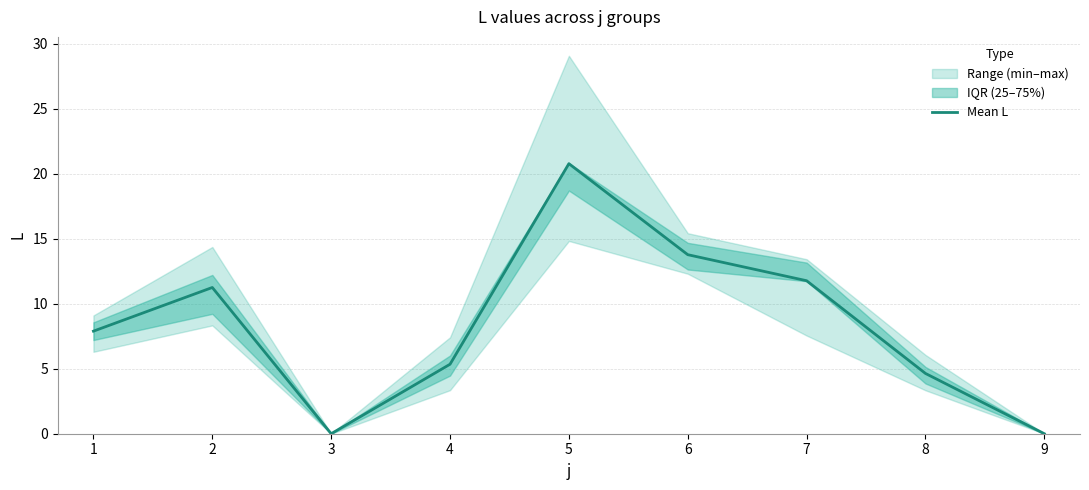

How many lines are shown in the chart?

1